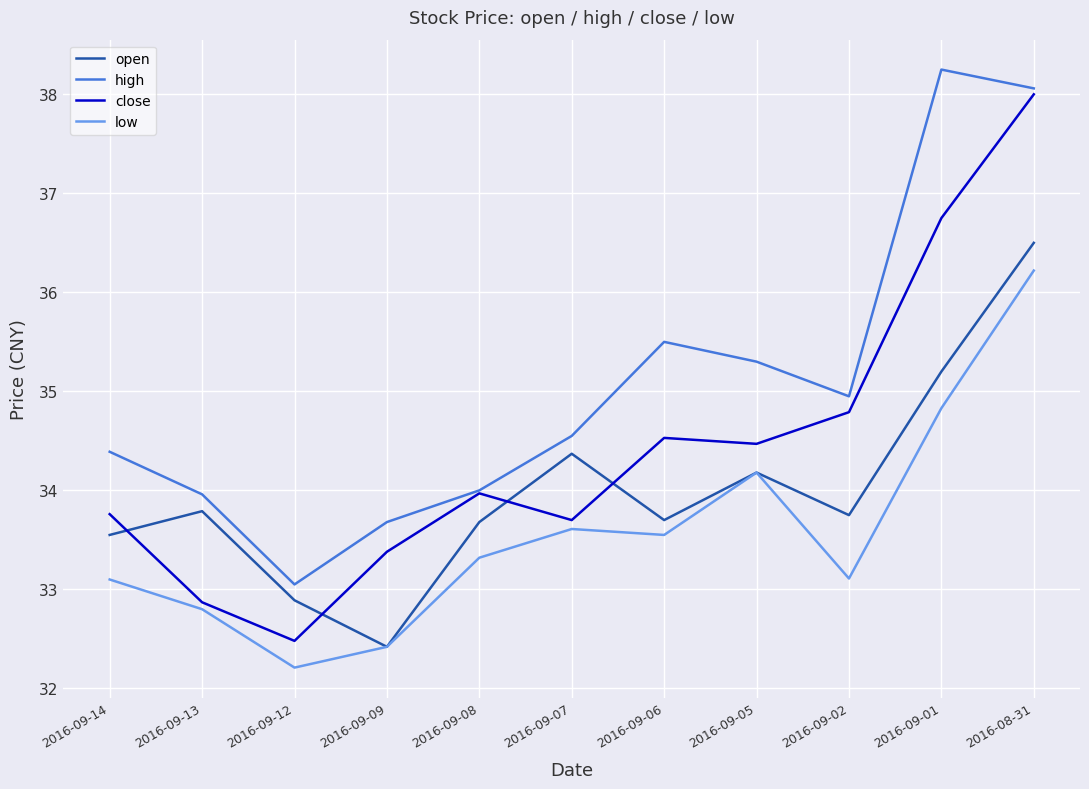

What is the average value of the high series?

35.1